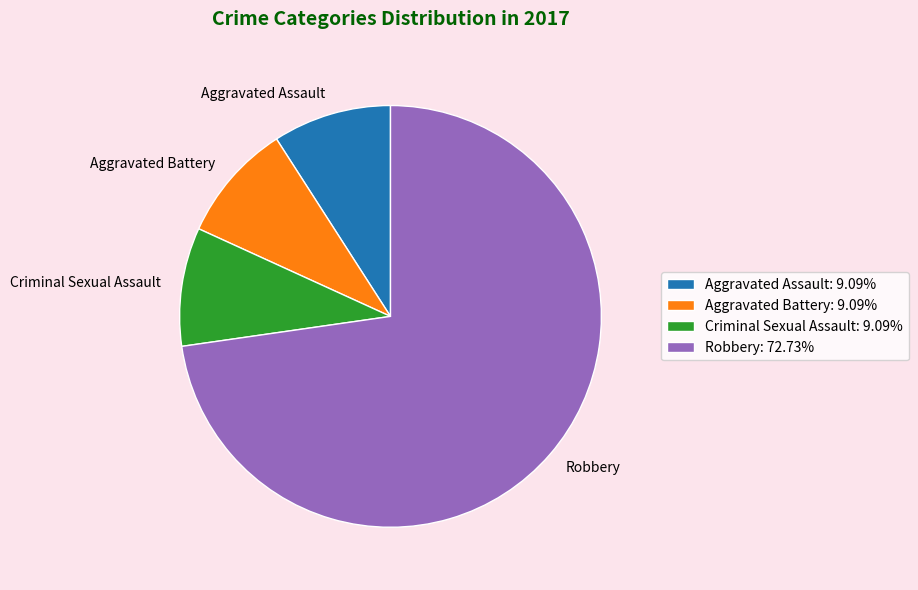

How many segments does this pie chart have?

4